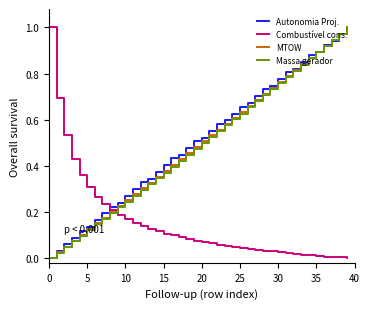

Does the chart have visible grid lines?

No